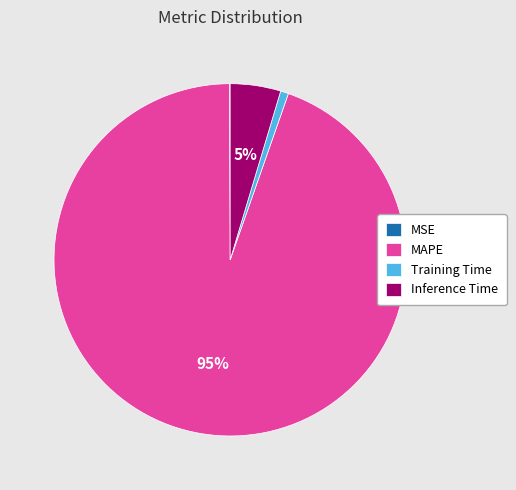

What is the majority slice?

MAPE